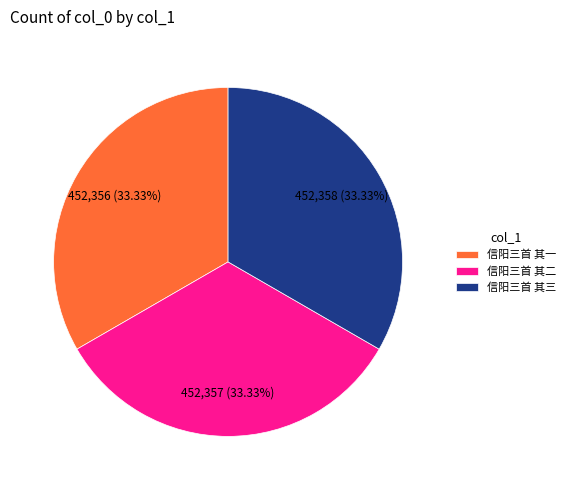

Do 信阳三首 其三 and 信阳三首 其一 together represent more than half of the pie?

Yes